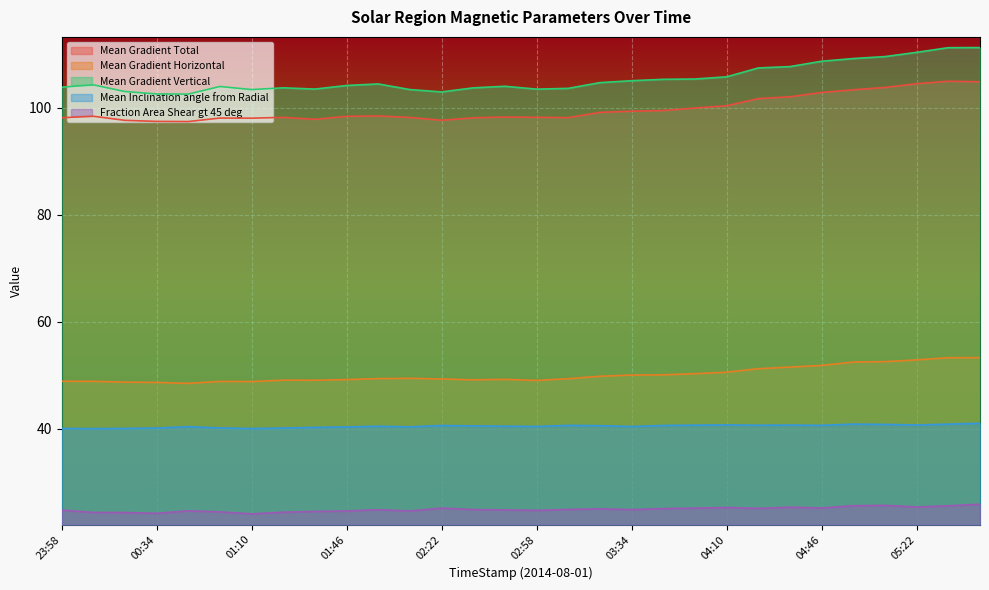

List the labels in order of Mean Gradient Total value, largest first.

05:34, 05:46, 05:22, 05:10, 04:58, 04:46, 04:34, 04:22, 04:10, 03:58, 03:46, 03:34, 03:22, 01:58, 00:10, 01:46, 02:46, 02:58, 01:22, 02:10, 03:10, 23:58, 02:34, 00:58, 01:10, 01:34, 02:22, 00:22, 00:34, 00:46